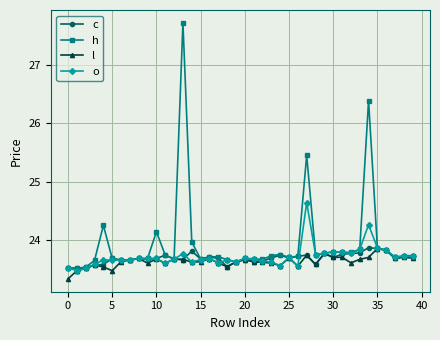

What is the highest value of the l series?

23.9